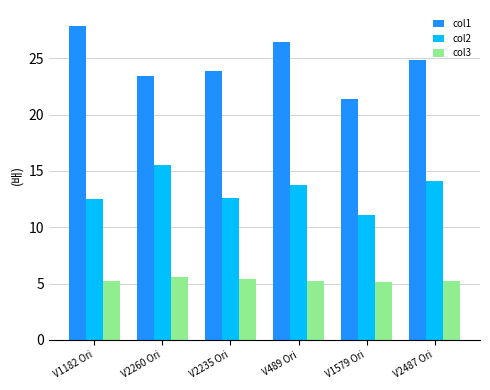

Count the number of data series in this chart.

3